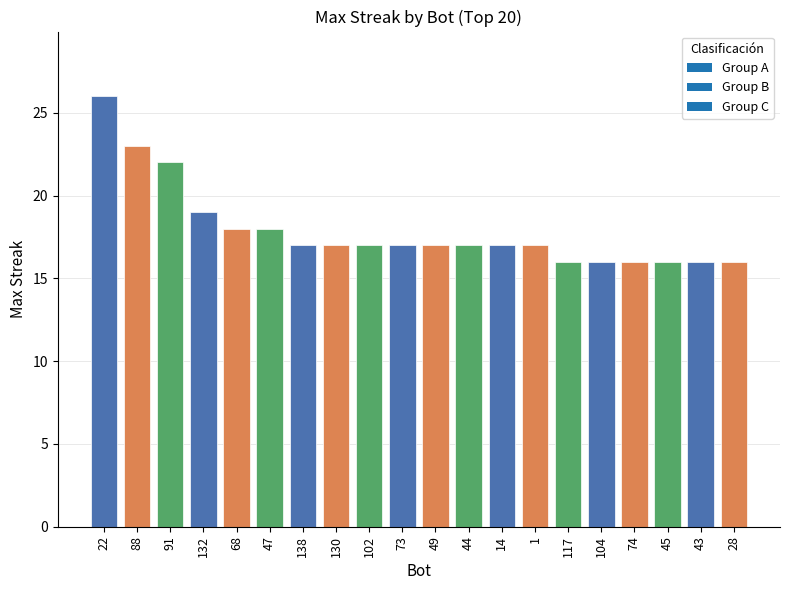

Approximately how many times larger is the value at 88 compared to 102?

1.4